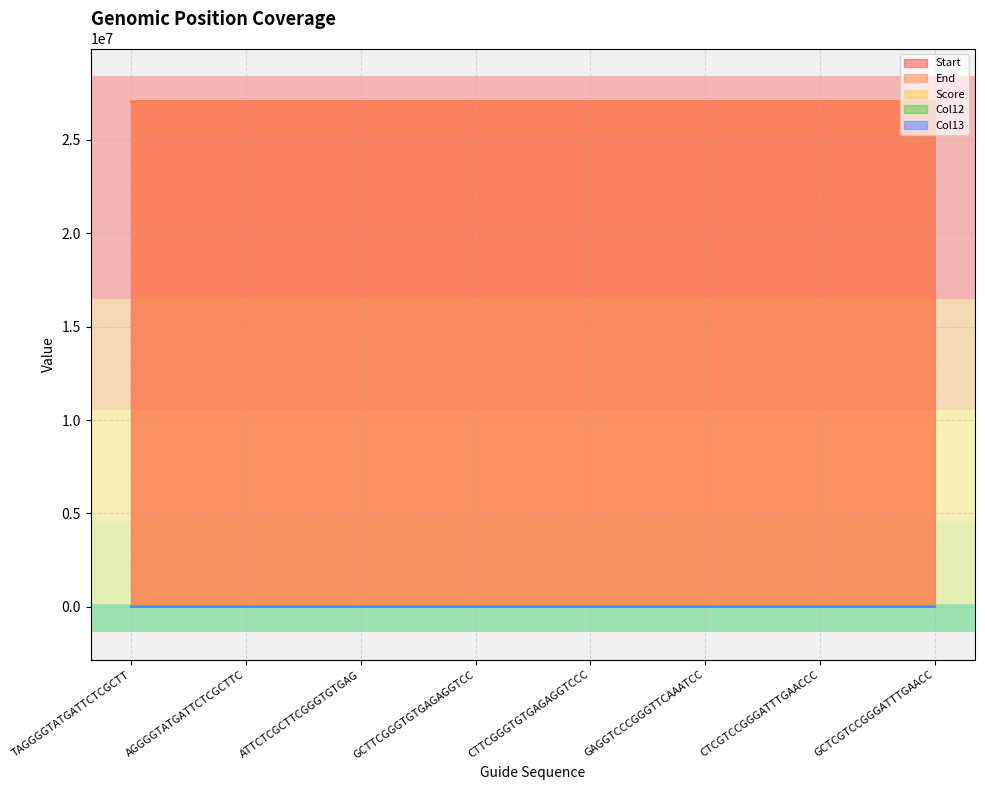

What is the spread (max minus min) of values at GCTTCGGGTGTGAGAGGTCC?

27059562